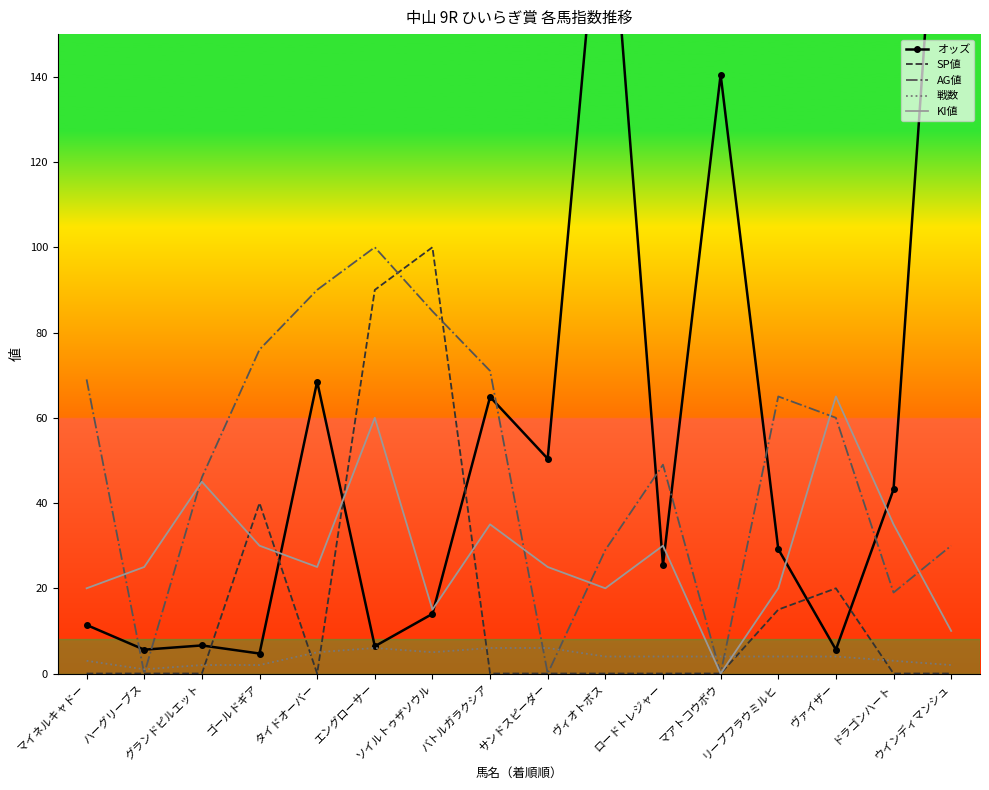

Between ハーグリーブス and グランドピルエット, which series saw the biggest shift?

AG値